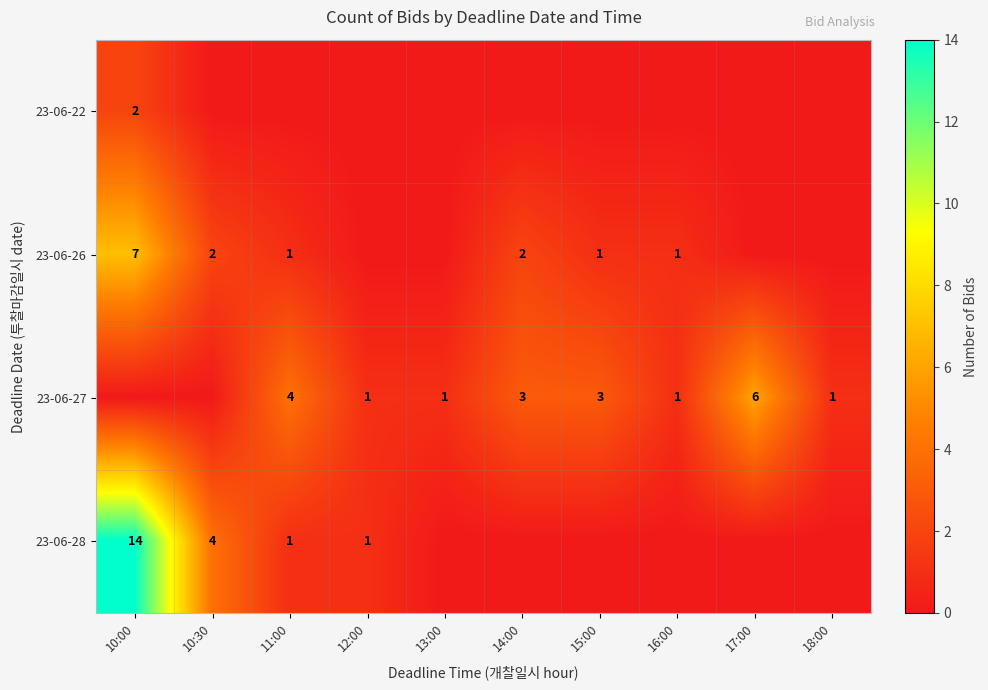

The value of 23-06-26 at 10:30 is 3. True or false?

False